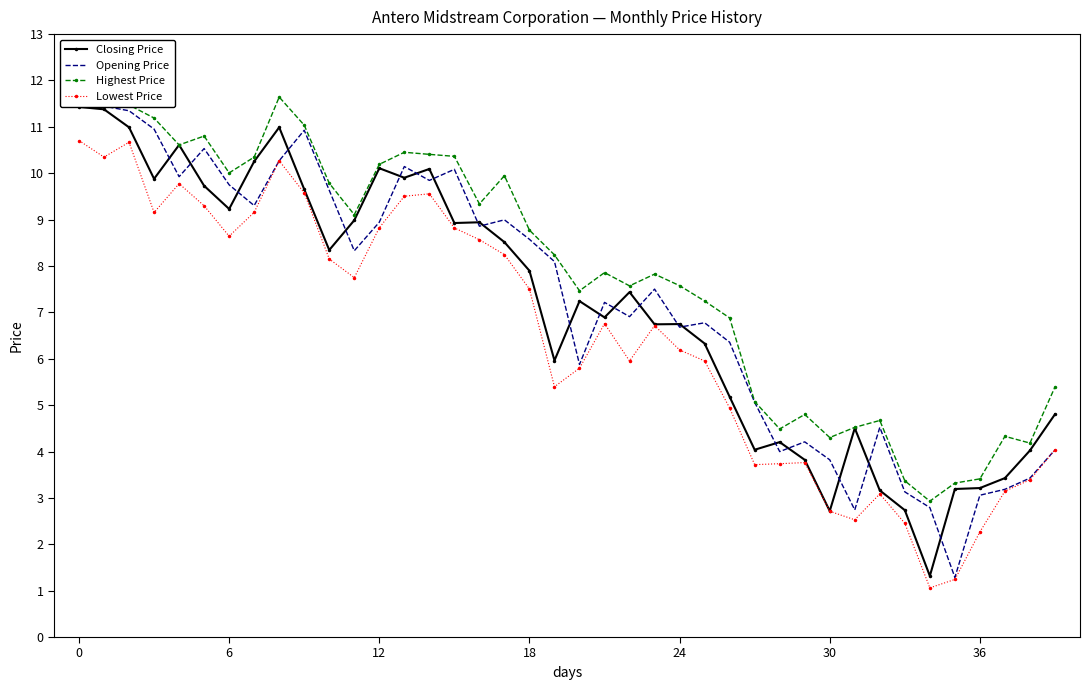

The value of Lowest Price at 36 is 3.0. True or false?

False